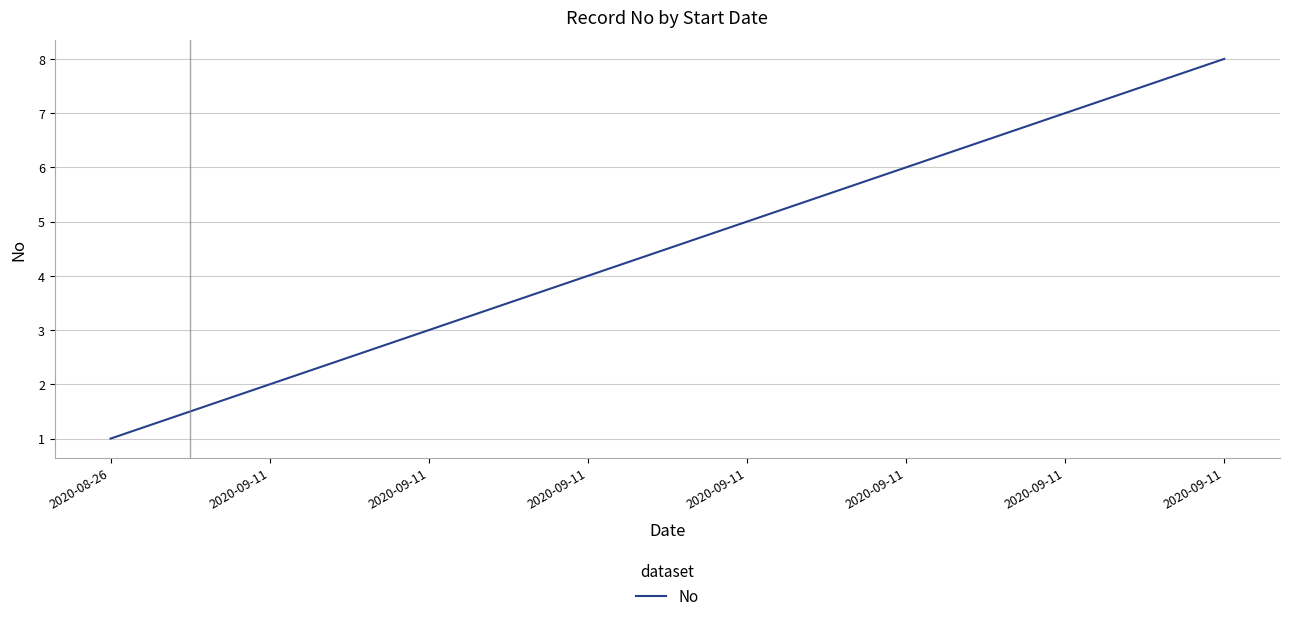

Between 2020-08-26 and 2020-09-11, which is larger?

2020-09-11